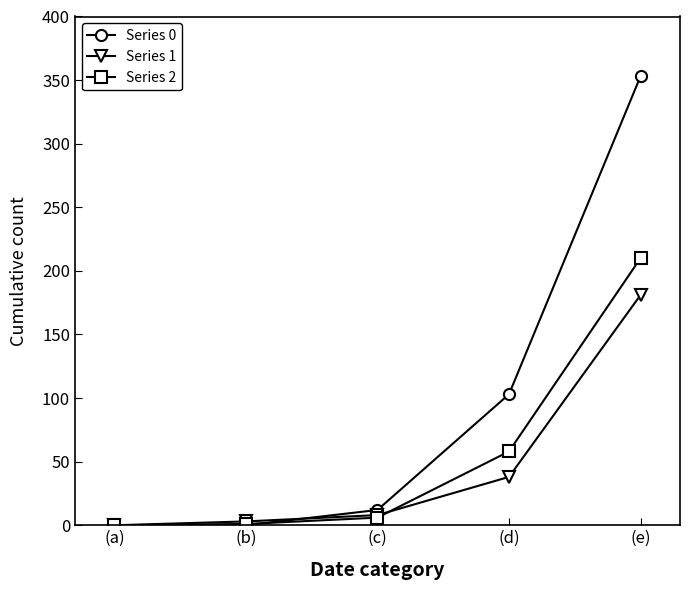

How many categories are shown in the chart?

5